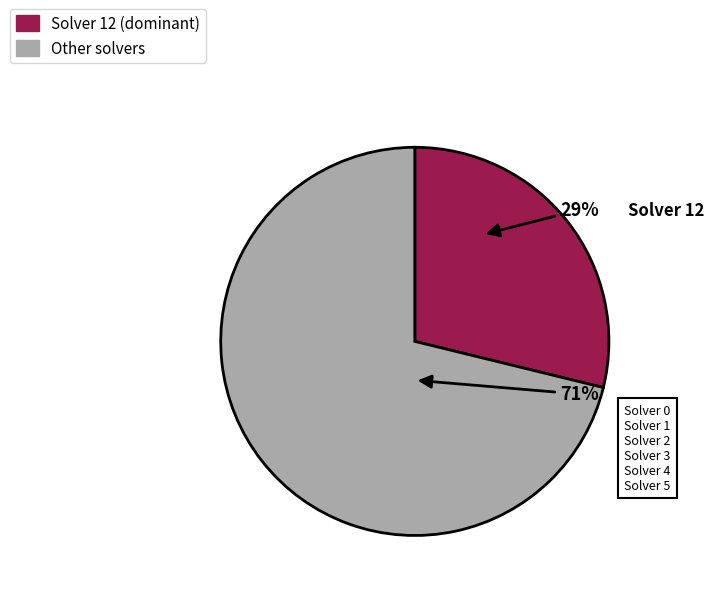

Does any single category account for the majority?

Yes